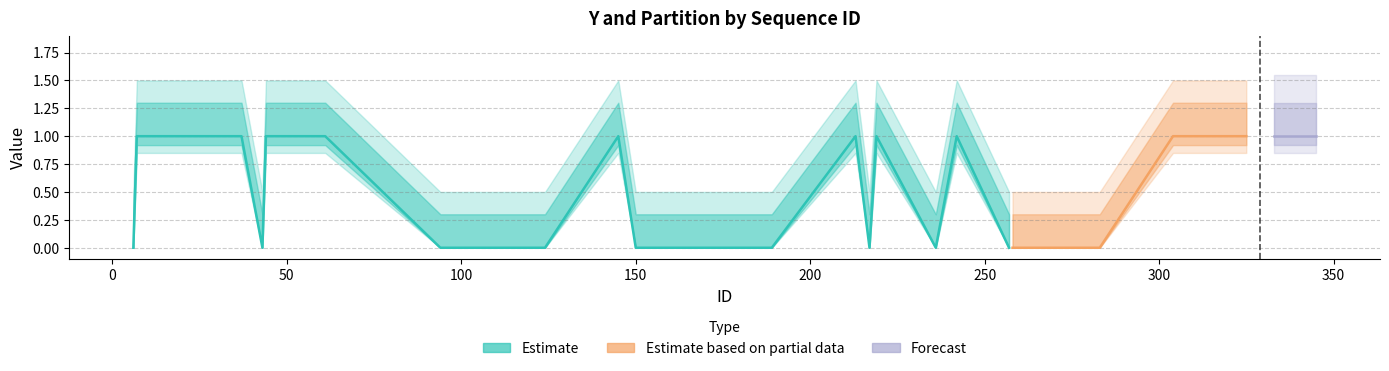

What is the label of the 24th bar from the right?

150